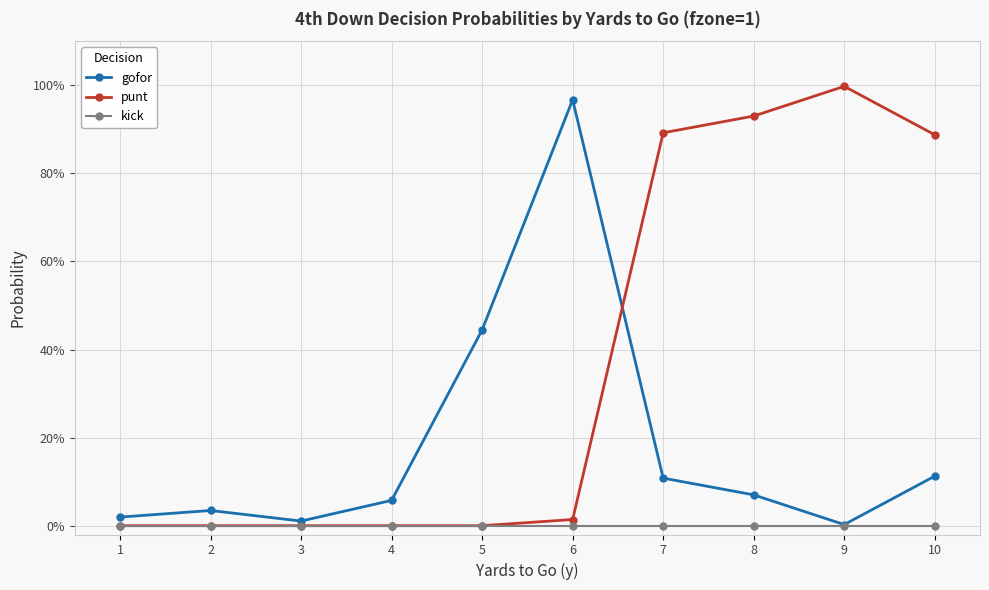

In punt, how many points are higher than both neighbors (excluding endpoints)?

1